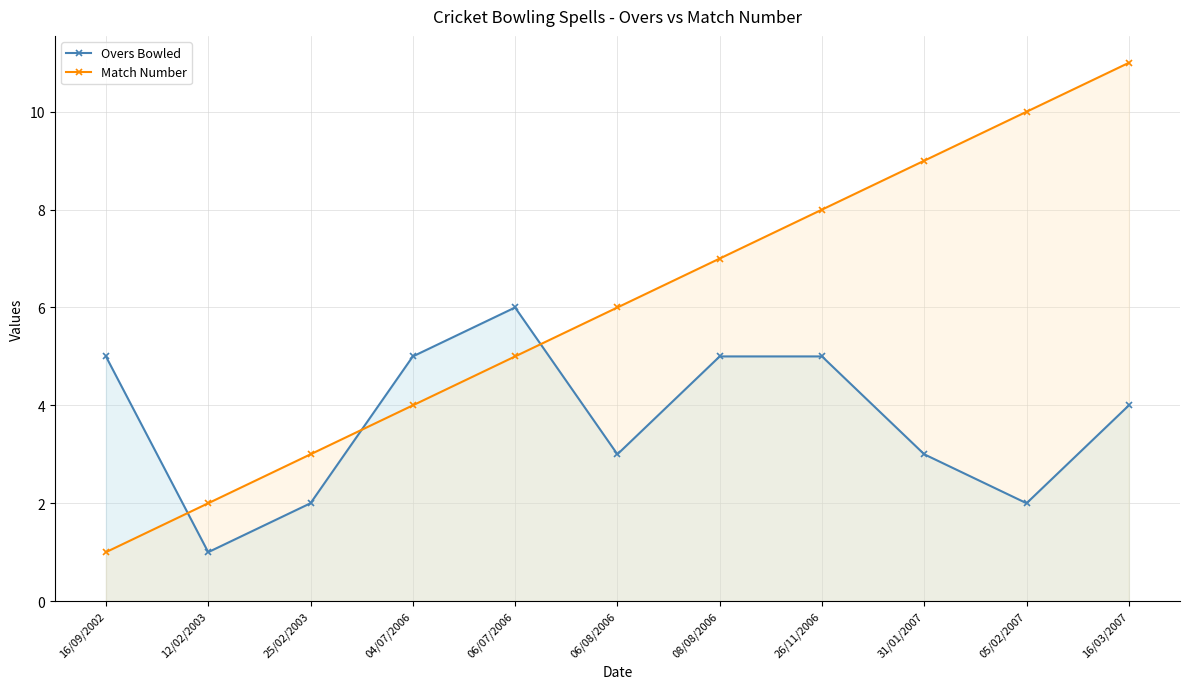

After their last crossing, which series has the higher values: Overs Bowled or Match Number?

Match Number